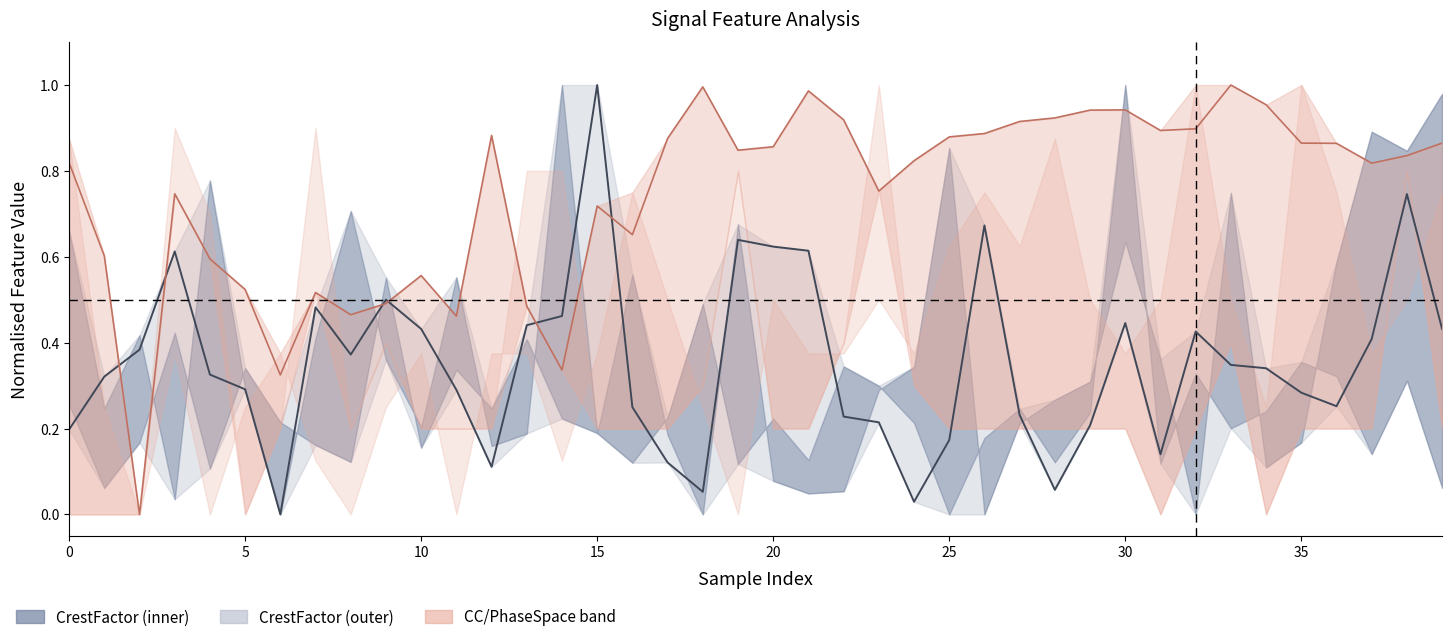

At how many categories does at least one series exceed 0?

40